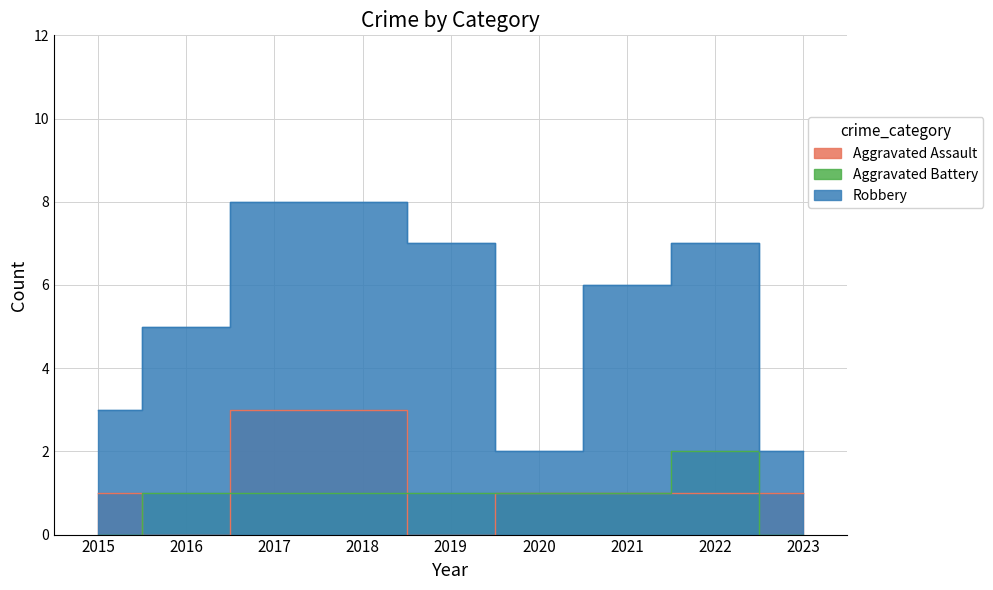

What is the sum of all Robbery values?

48